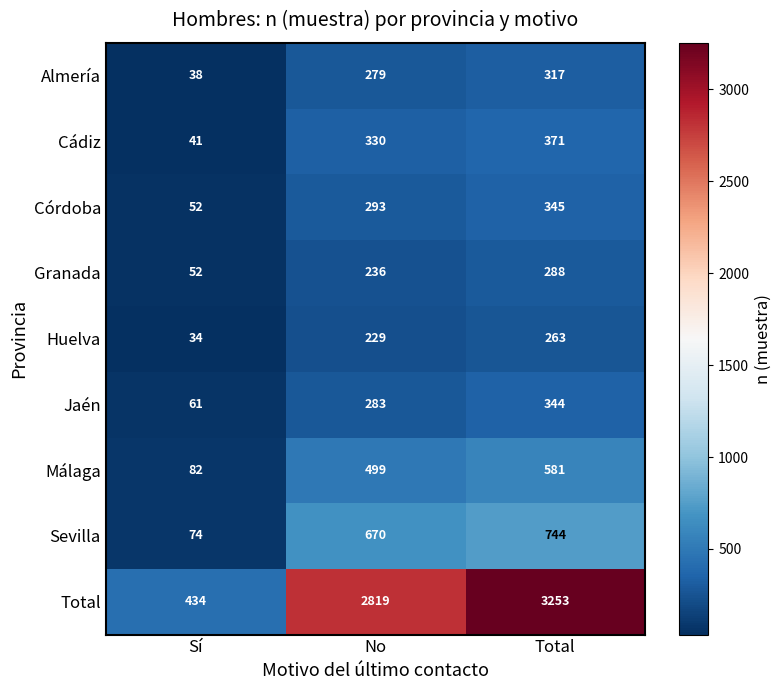

The Jaén series shows 18 at Sí. True or false?

False